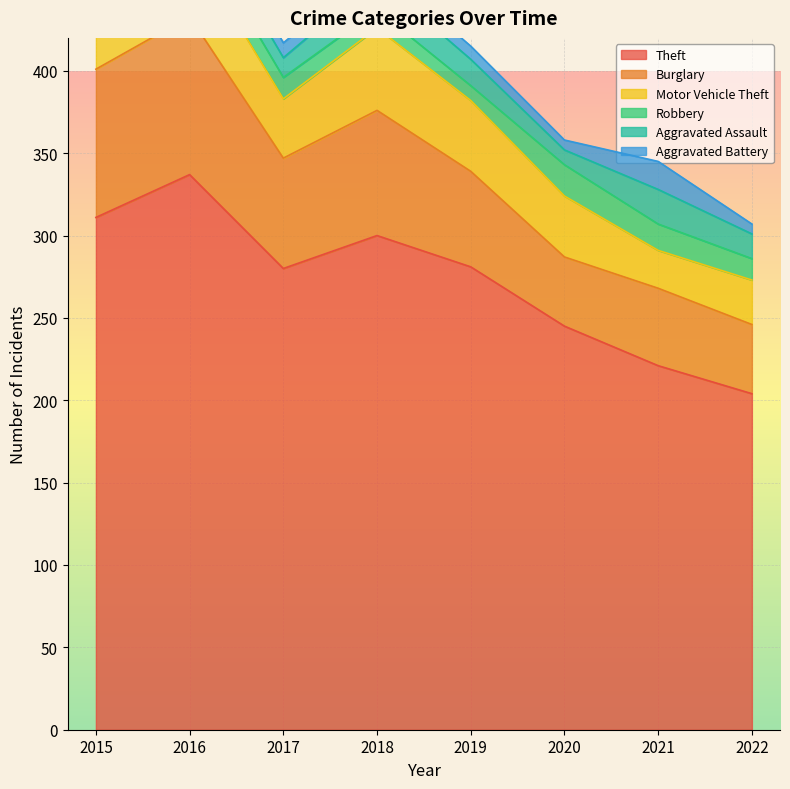

What is the value of the Burglary point at the 3rd from the left?

67